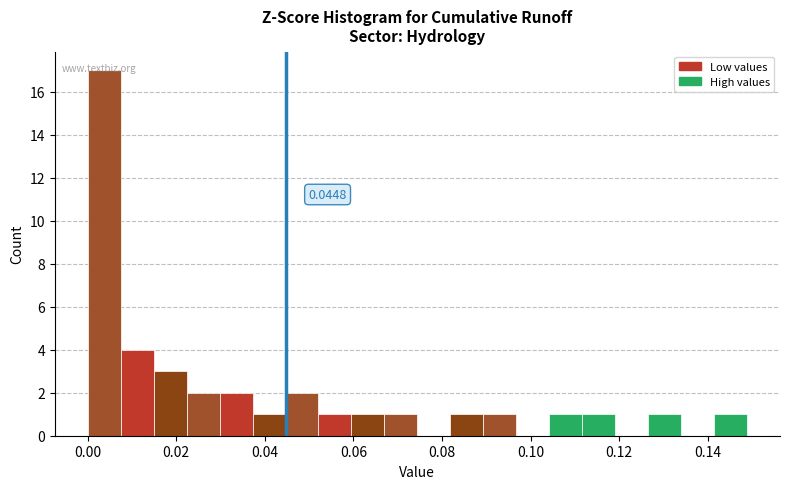

Read against the x-axis, roughly where is the centre of the tallest bar?

0.004